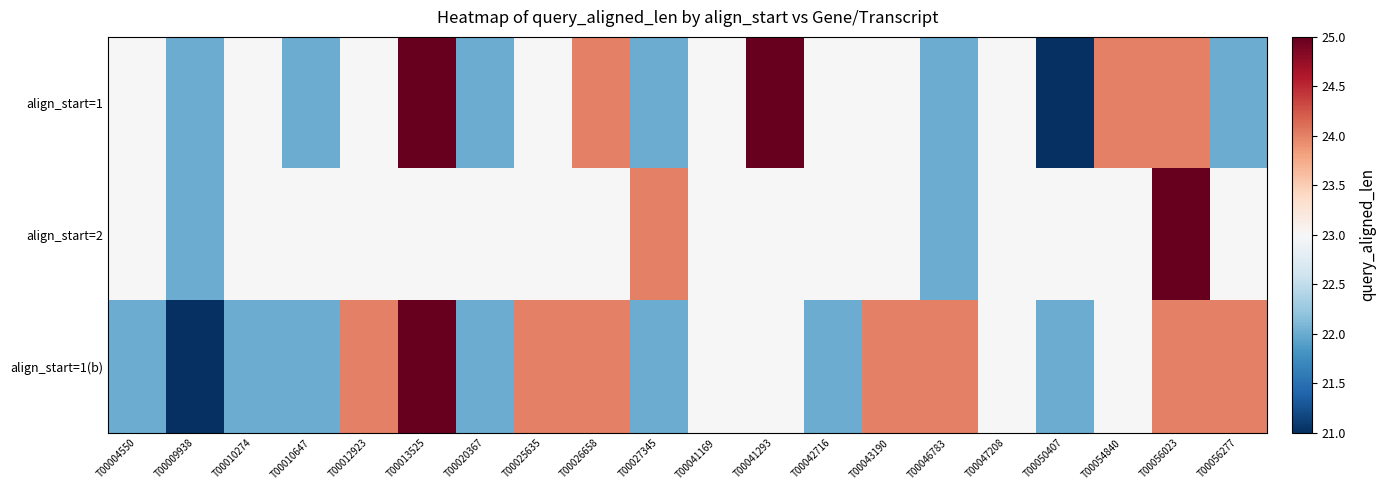

Reading left to right, what are all the values shown in this chart?

align_start=1: T00004550=23	T00009938=22	T00010274=23	T00010647=22	T00012923=23	T00013525=25	T00020367=22	T00025635=23	T00026658=24	T00027345=22	T00041169=23	T00041293=25	T00042716=23	T00043190=23	T00046783=22	T00047208=23	T00050407=21	T00054840=24	T00056023=24	T00056277=22
align_start=2: T00004550=23	T00009938=22	T00010274=23	T00010647=23	T00012923=23	T00013525=23	T00020367=23	T00025635=23	T00026658=23	T00027345=24	T00041169=23	T00041293=23	T00042716=23	T00043190=23	T00046783=22	T00047208=23	T00050407=23	T00054840=23	T00056023=25	T00056277=23
align_start=1(b): T00004550=22	T00009938=21	T00010274=22	T00010647=22	T00012923=24	T00013525=25	T00020367=22	T00025635=24	T00026658=24	T00027345=22	T00041169=23	T00041293=23	T00042716=22	T00043190=24	T00046783=24	T00047208=23	T00050407=22	T00054840=23	T00056023=24	T00056277=24